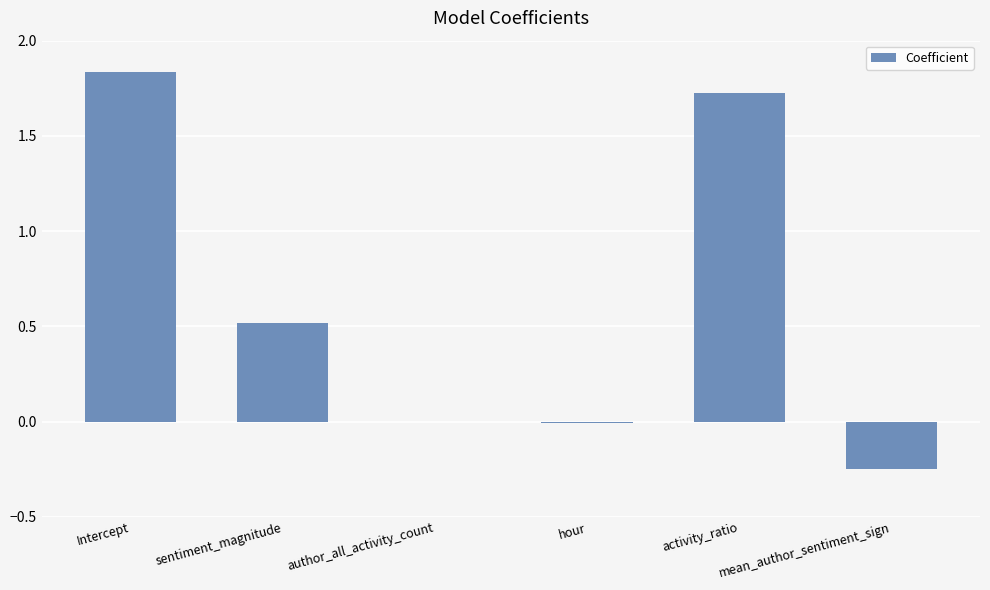

What is the sum of all values?

3.8